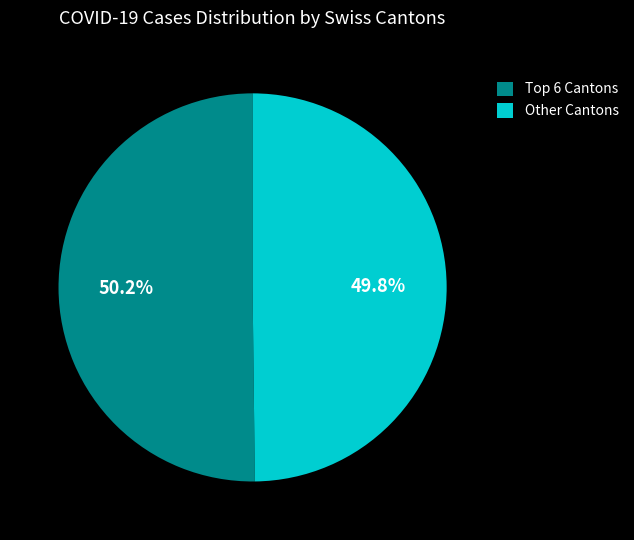

What portion of the pie excludes Other Cantons?

50.2%